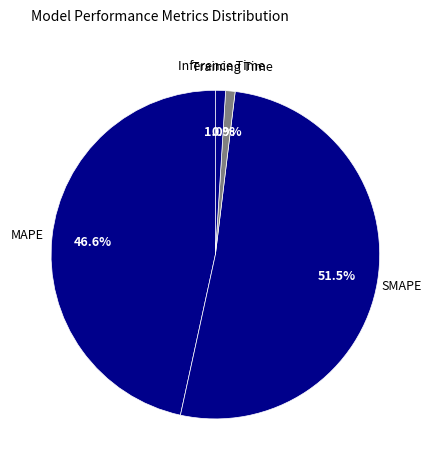

To the nearest percent, what portion does MAPE represent?

47%